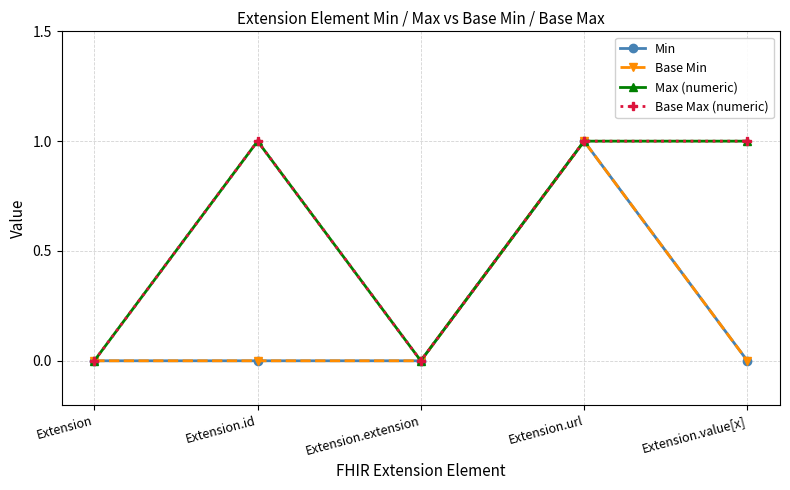

Does the chart have visible grid lines?

Yes